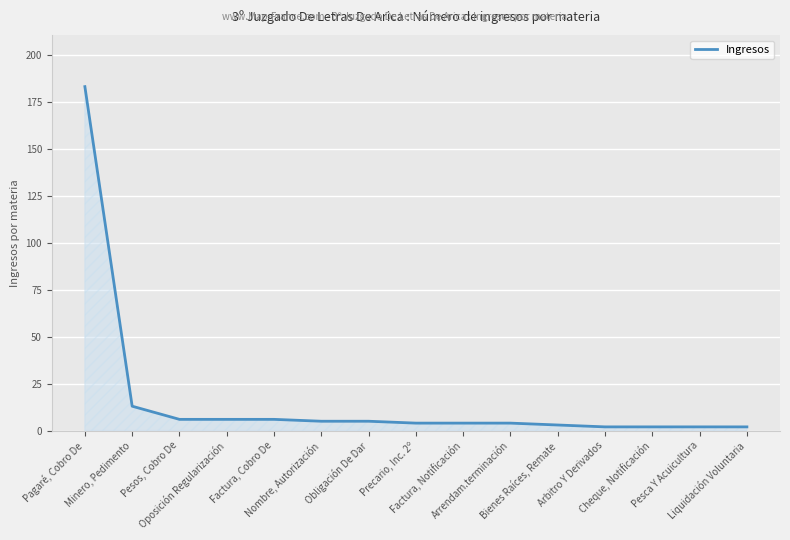

What is the maximum value shown in the chart?

183